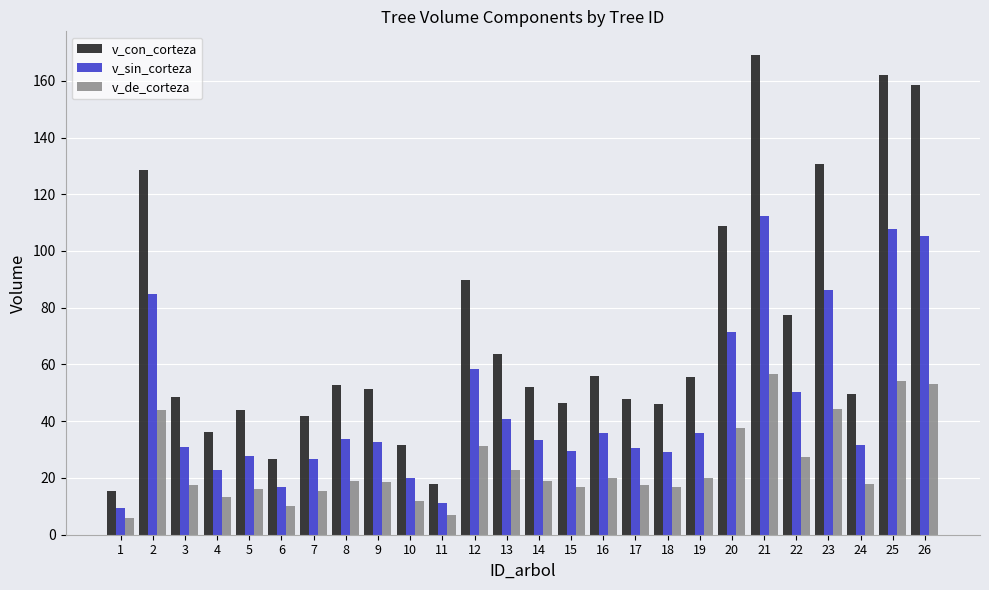

The v_sin_corteza series shows 50.3 at 22. True or false?

True